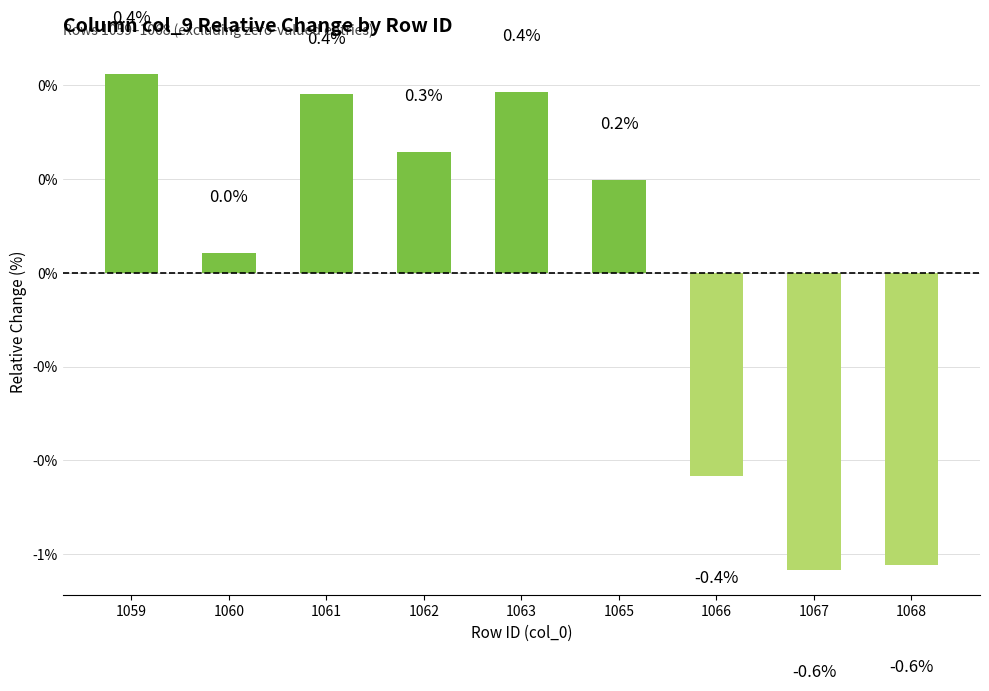

Rank the categories by value from highest to lowest.

1059, 1063, 1061, 1062, 1065, 1060, 1066, 1068, 1067